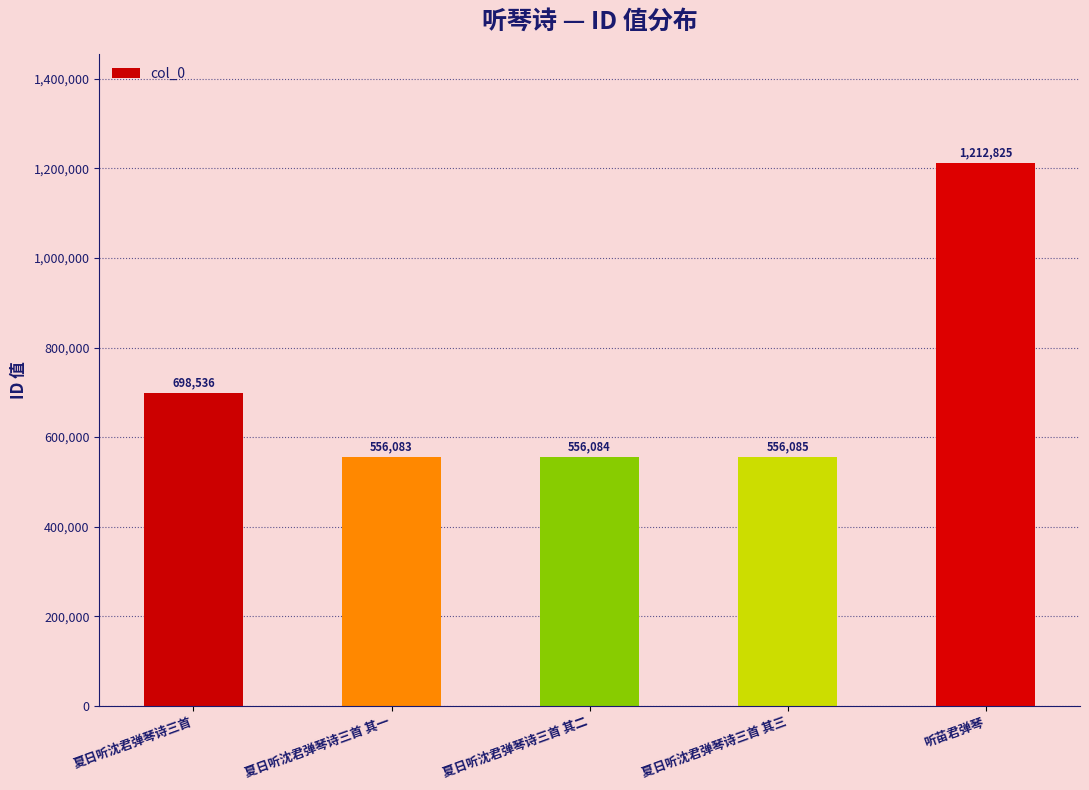

How many data points are less than 556085?

2